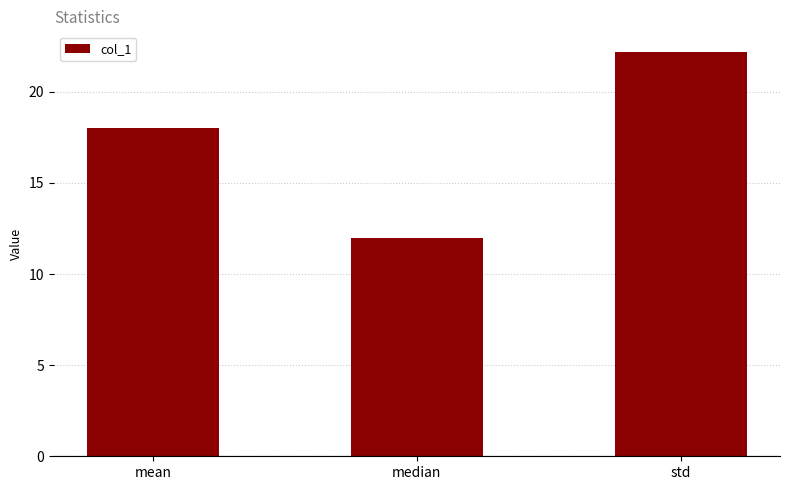

Which has a higher value, std or mean?

std